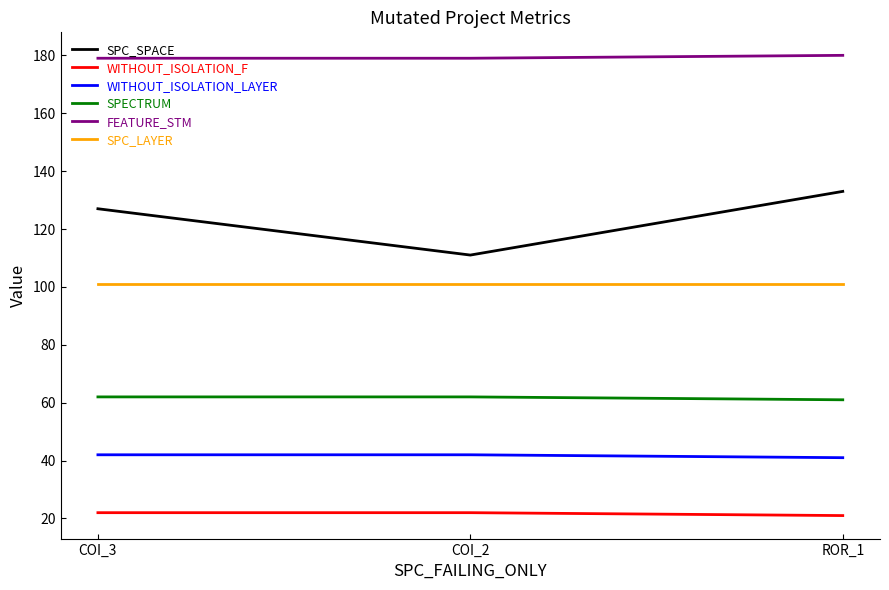

Which series has the largest range (max minus min)?

SPC_SPACE